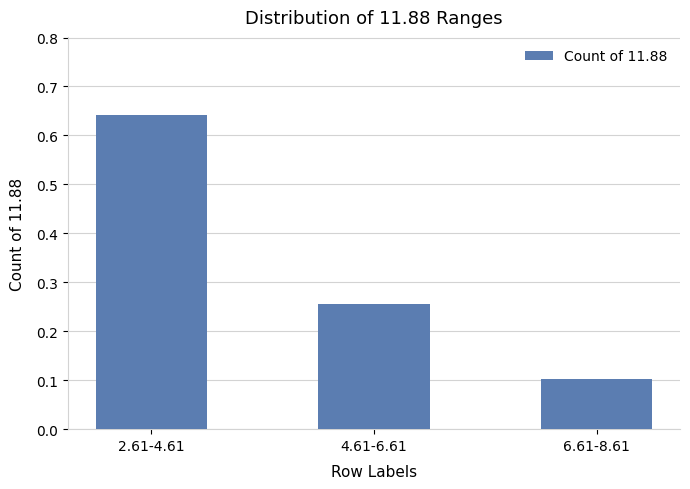

The value at 4.61-6.61 is 0.1. True or false?

False